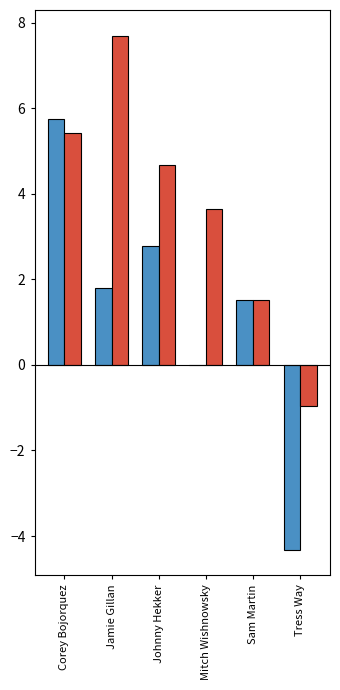

How many distinct data groups are displayed?

2